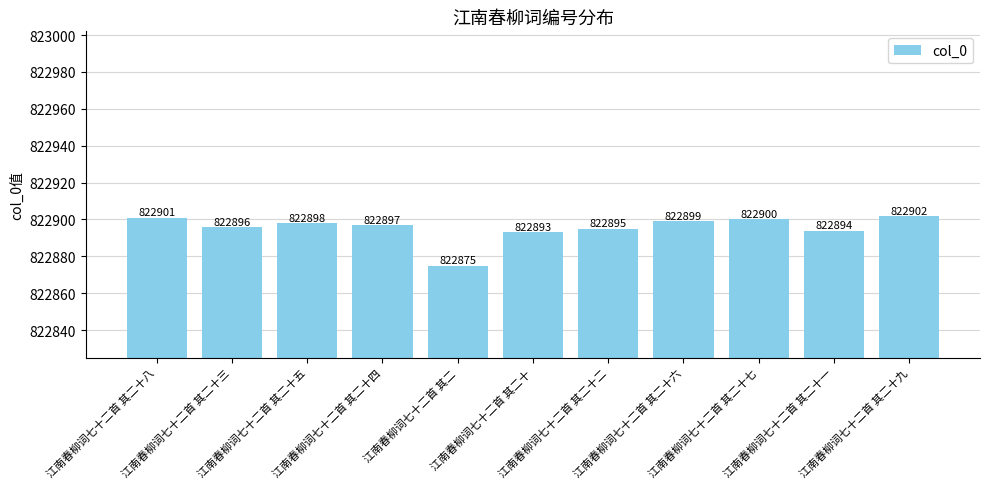

Count the number of data series in this chart.

1